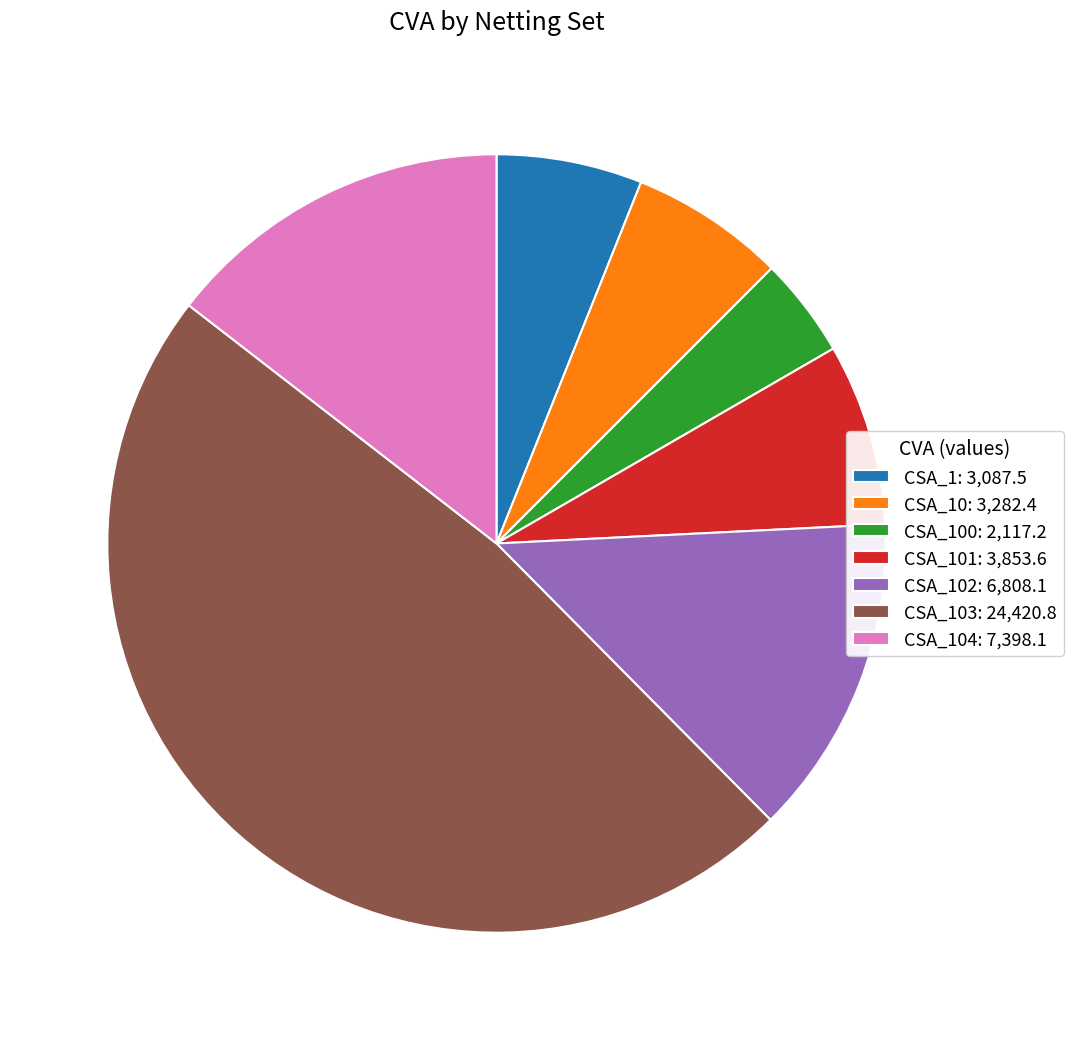

Is there any slice that represents more than half of the pie?

No